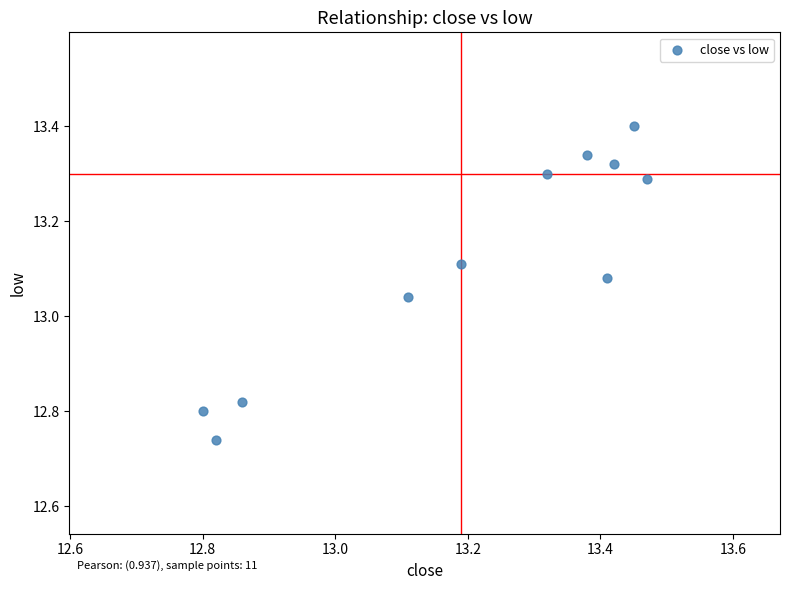

What is the range of Y values (max minus min)?

0.7